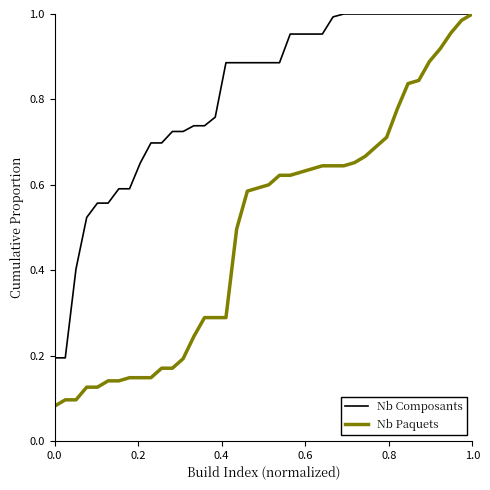

Which series has the largest total across all categories?

Nb Composants